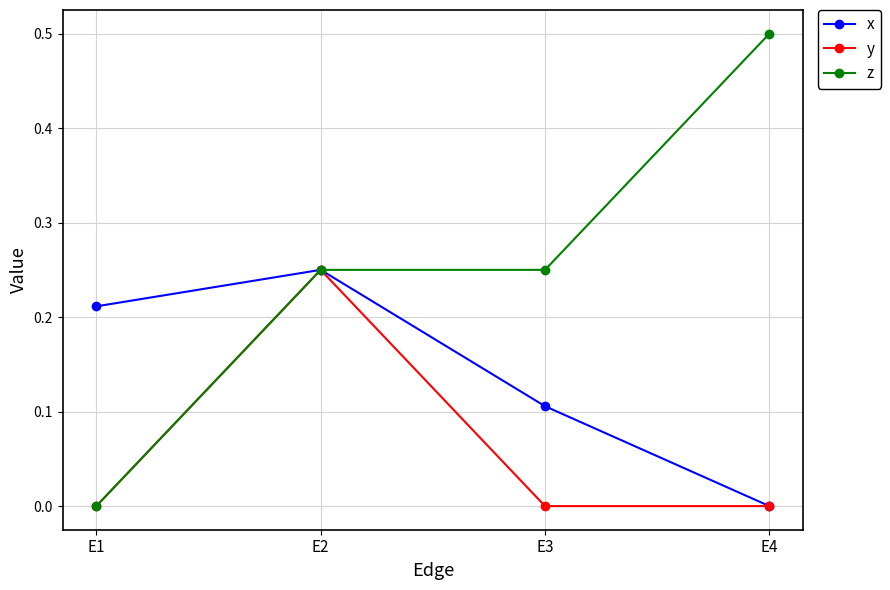

How many positive values does the z series have?

3